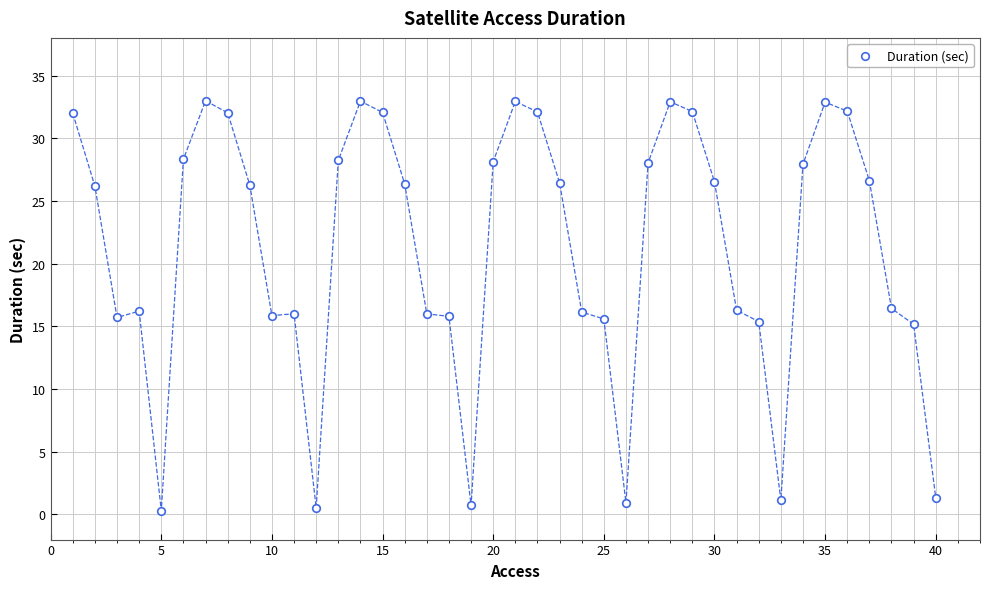

What is the range of Y values (max minus min)?

32.7